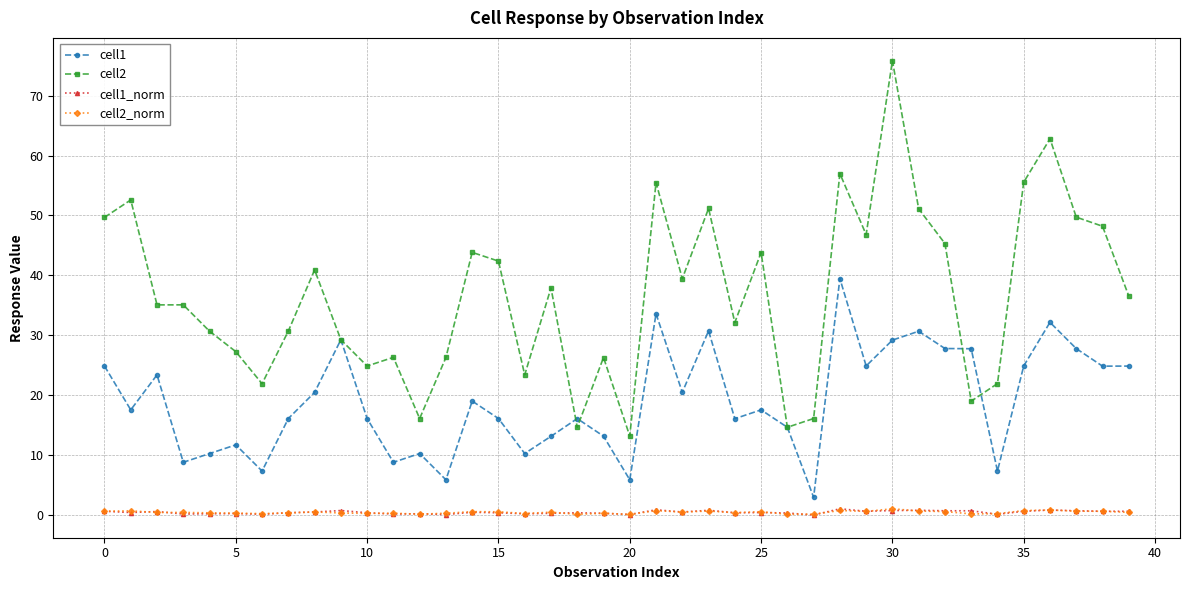

What is the value of the cell2 point at the 8th from the left?

30.7